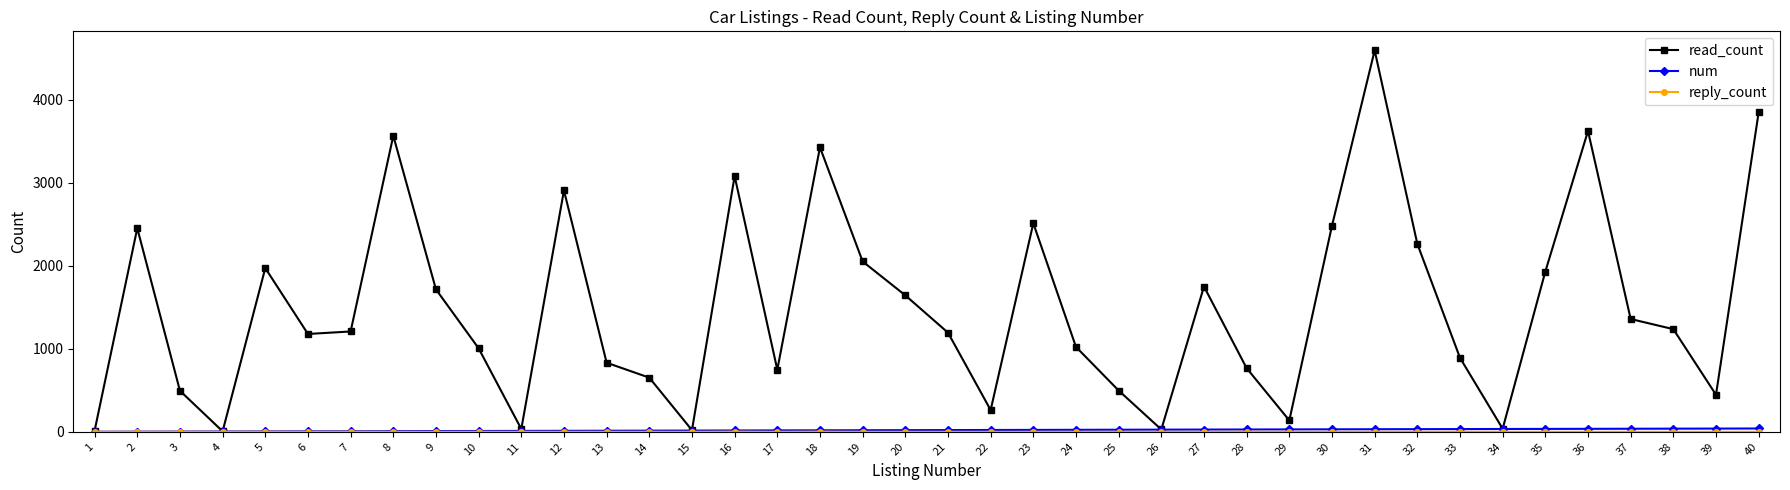

The value of read_count at 21 is 2100. True or false?

False